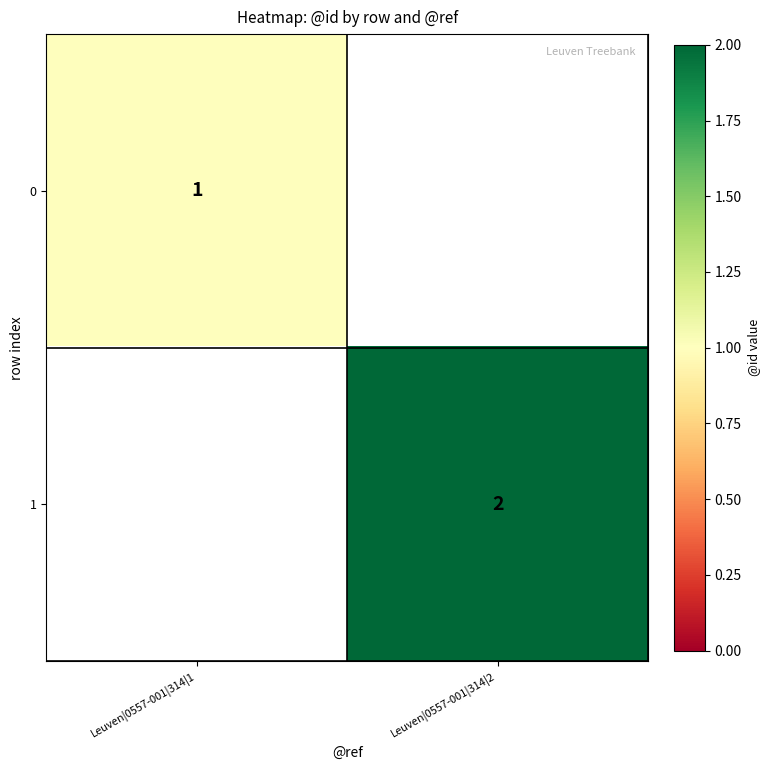

At which category does the chart reach its peak across all series?

Leuven|0557-001|314|2